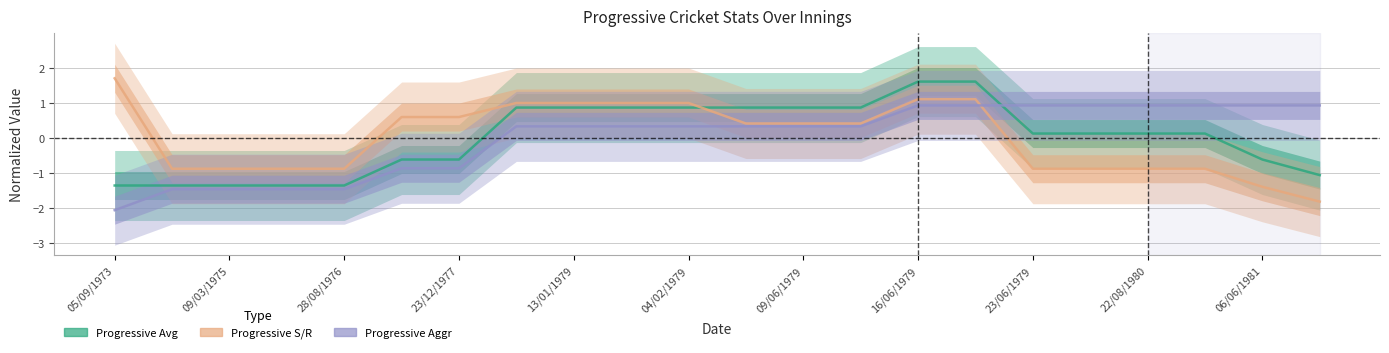

How many series are shown in this chart?

3